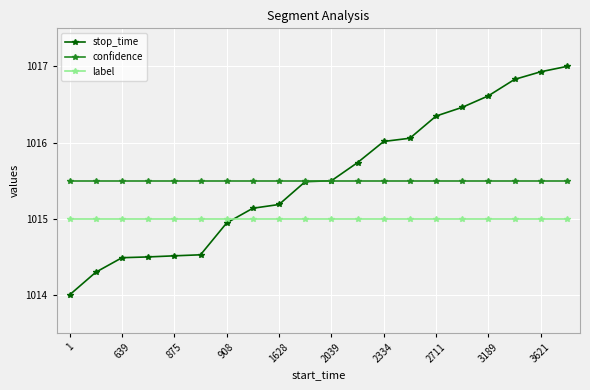

True or false: label and confidence cross at least once.

False